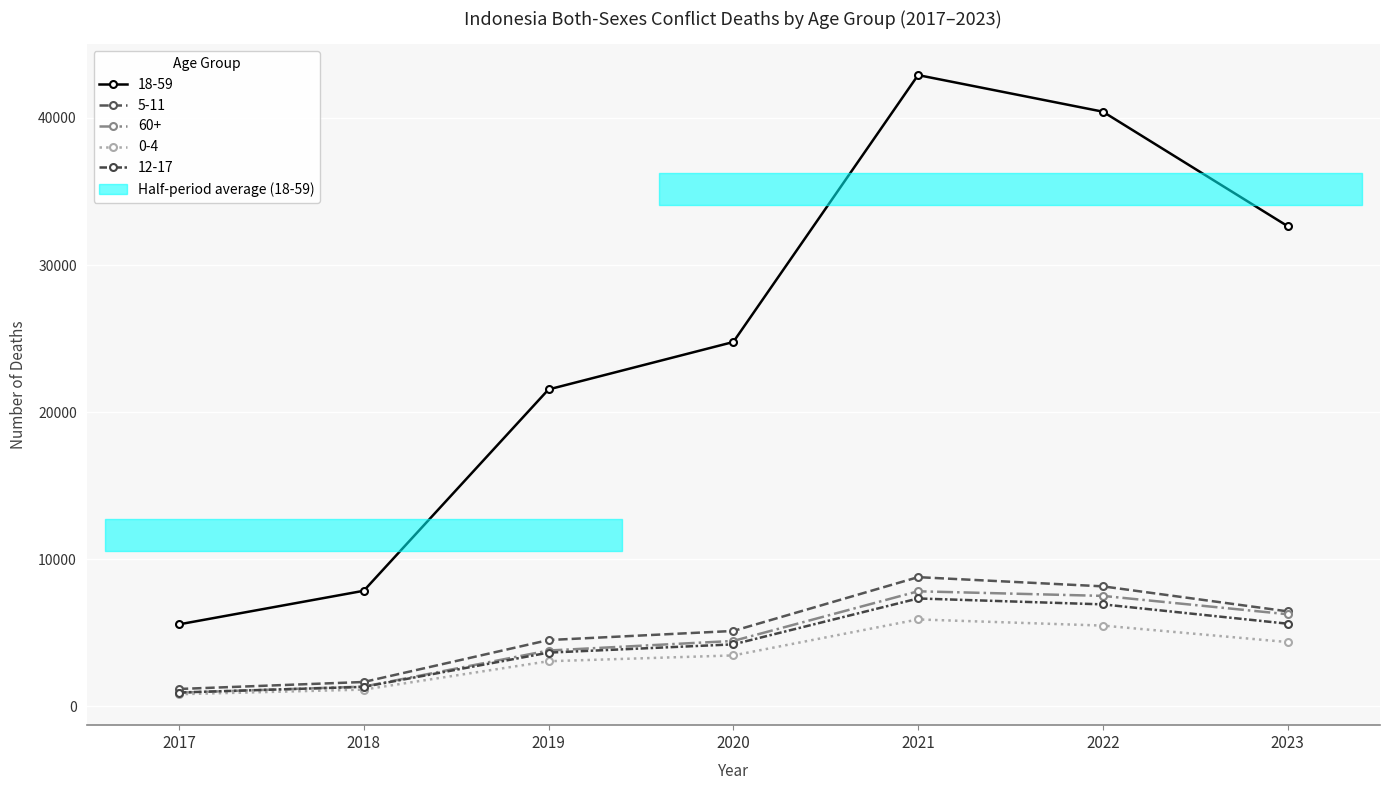

How many data points in 5-11 are less than 5131?

3